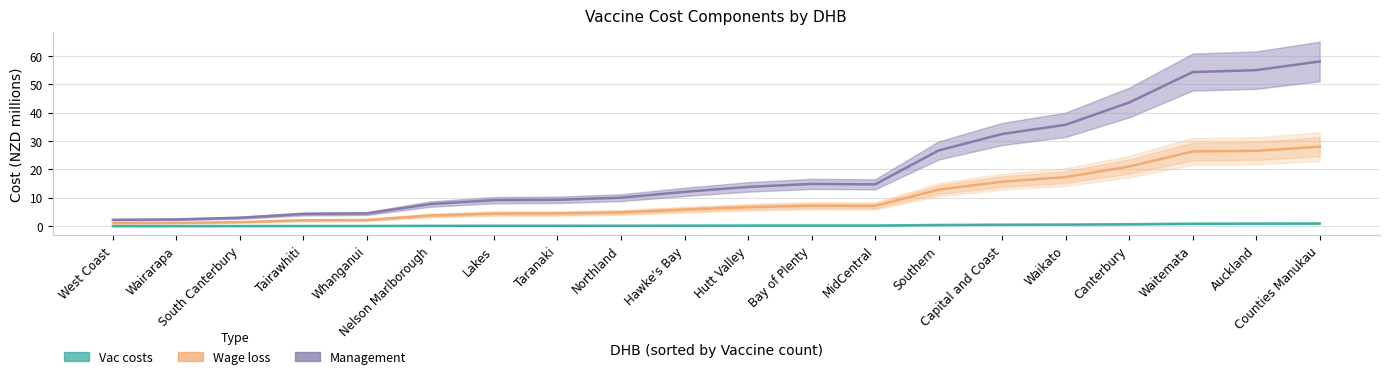

Reading left to right, extract all data points from this chart.

Vac costs: 0.0	0.0	0.0	0.1	0.1	0.1	0.1	0.1	0.2	0.2	0.2	0.2	0.2	0.4	0.5	0.6	0.7	0.9	0.9	0.9
Wage loss: 1.1	1.2	1.4	2.1	2.2	3.8	4.4	4.5	4.8	5.8	6.7	7.2	7.1	12.9	15.7	17.3	21.0	26.3	26.5	28.0
Management: 2.2	2.4	3.0	4.3	4.5	7.8	9.2	9.3	10.0	12.1	13.8	14.9	14.7	26.7	32.5	35.7	43.6	54.3	55.0	58.1